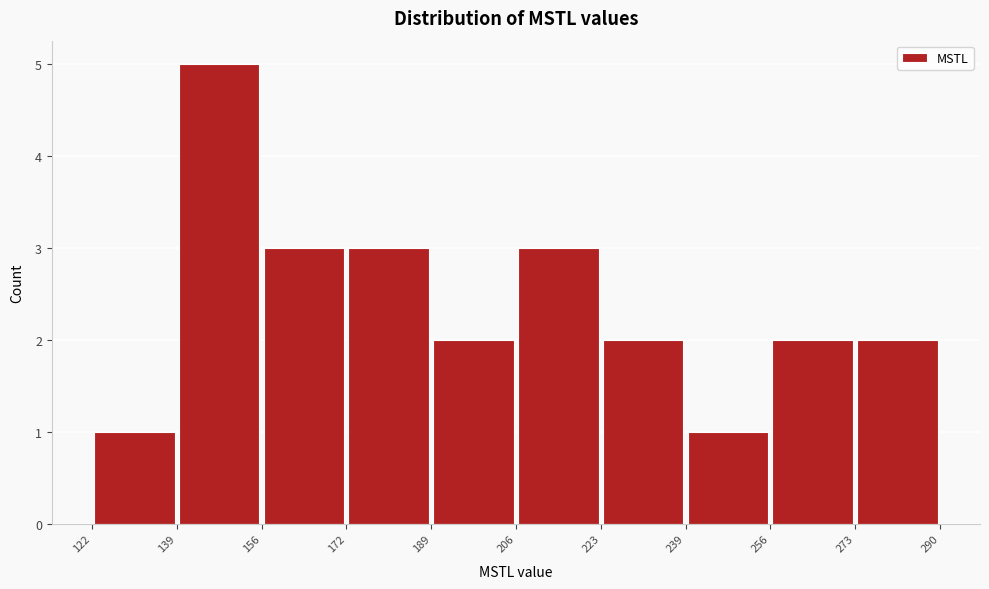

Reading left to right, list every bar in this chart as the range it spans on the x-axis followed by its height. The values are not printed on the chart, so give them approximately, as read against the axis.

122 to 139: 1
139 to 156: 5
156 to 172: 3
172 to 189: 3
189 to 206: 2
206 to 223: 3
223 to 239: 2
239 to 256: 1
256 to 273: 2
273 to 290: 2